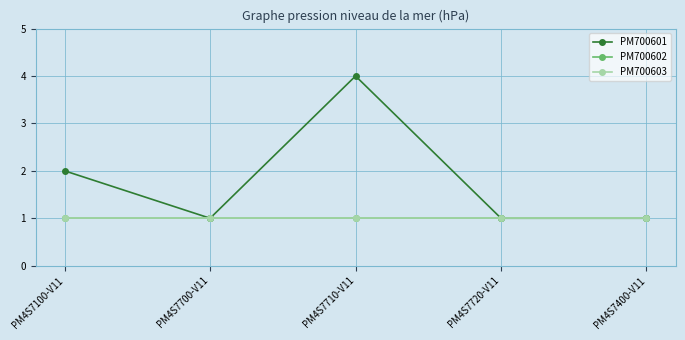

Does the chart have visible grid lines?

Yes